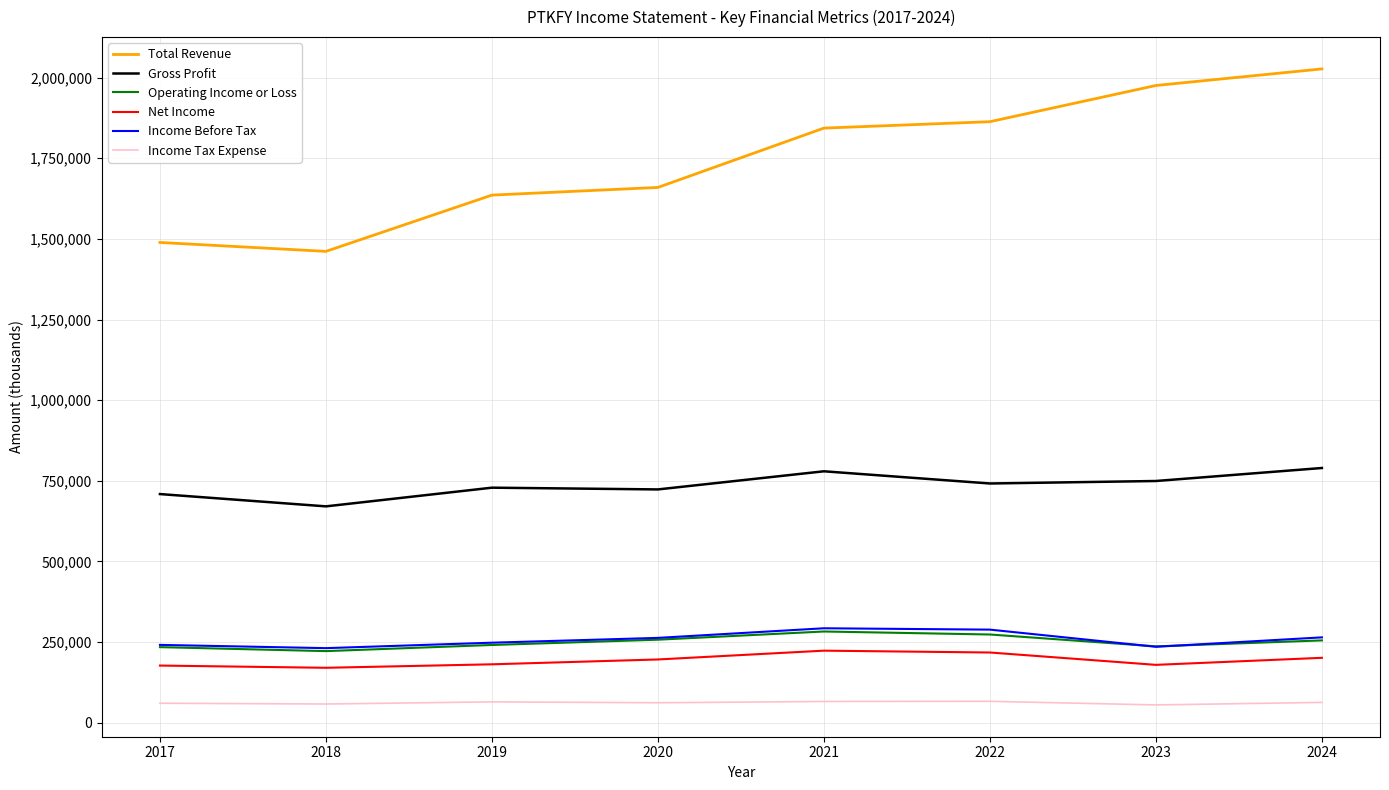

Which series has the largest range (max minus min)?

Total Revenue